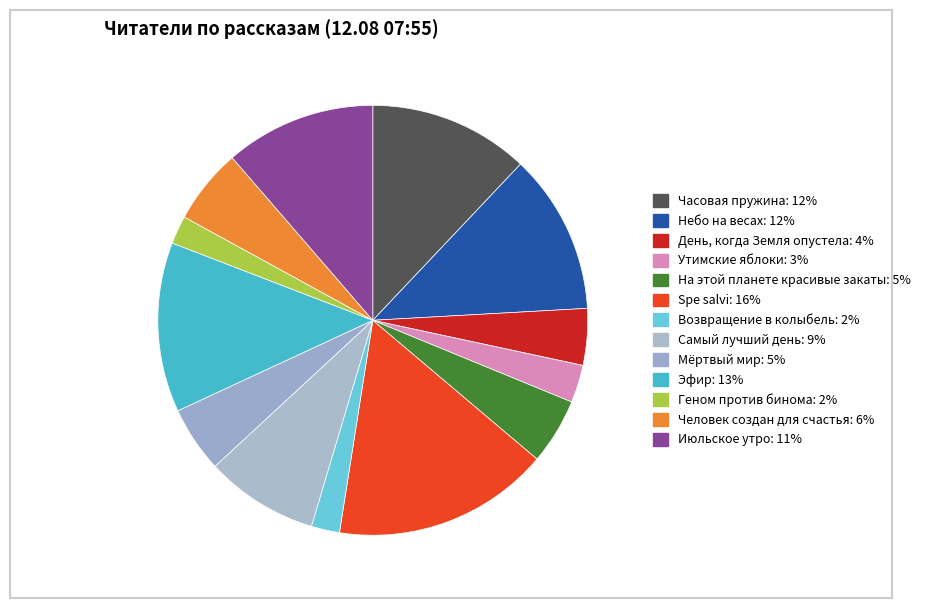

Is there any slice that represents more than half of the pie?

No